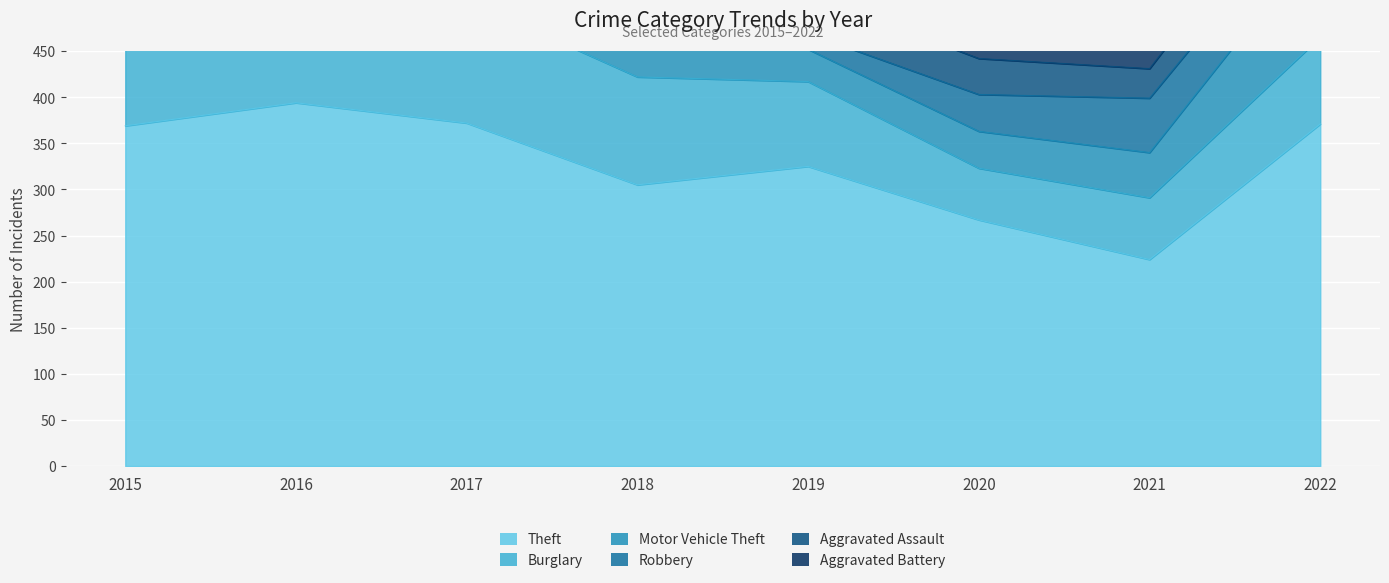

Rank the series by their maximum value, from lowest to highest.

Aggravated Battery, Aggravated Assault, Robbery, Motor Vehicle Theft, Burglary, Theft